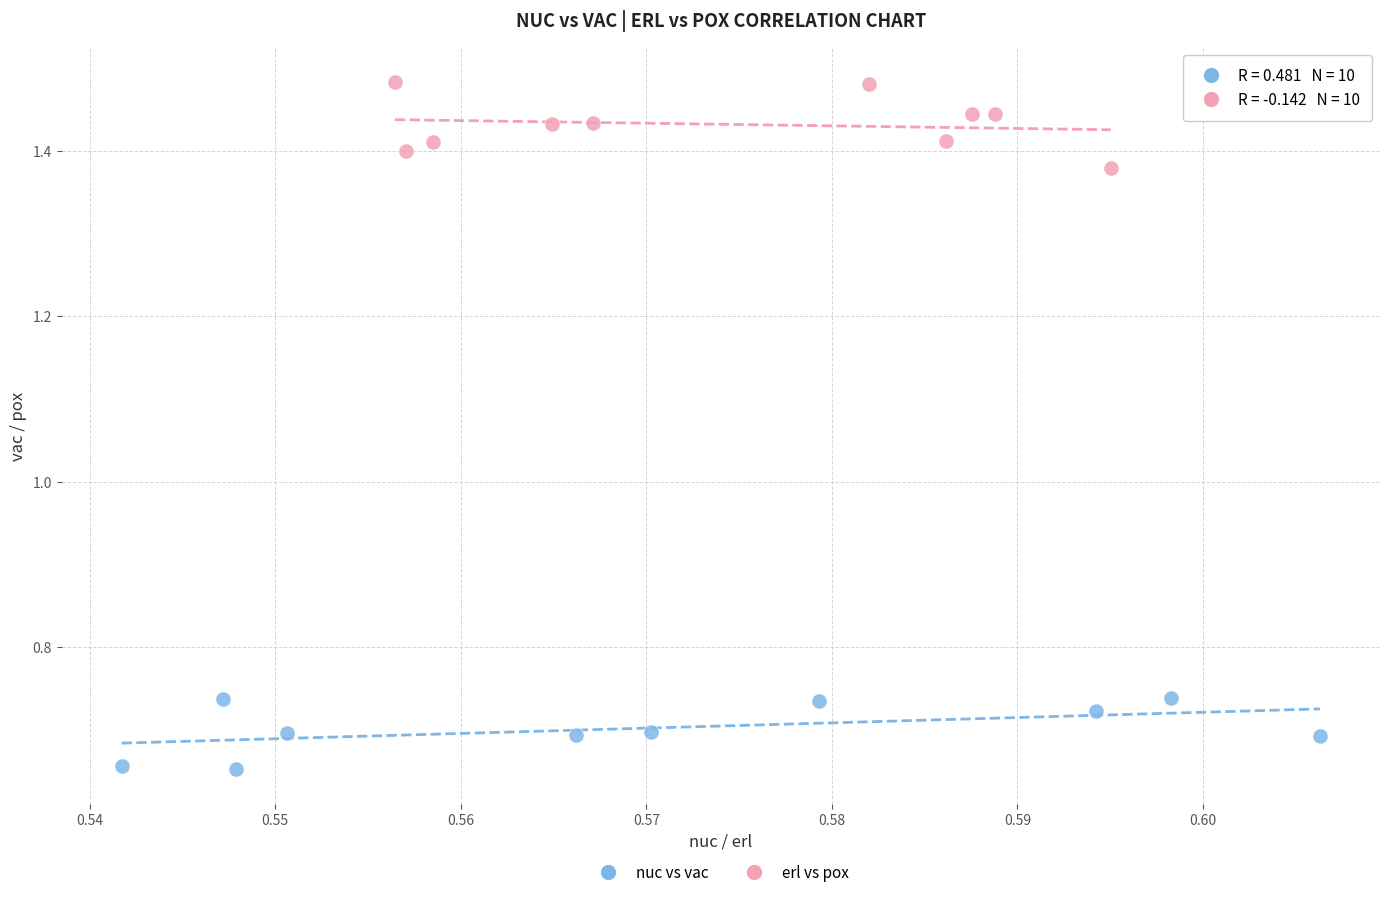

Which series reaches the minimum Y coordinate?

nuc vs vac